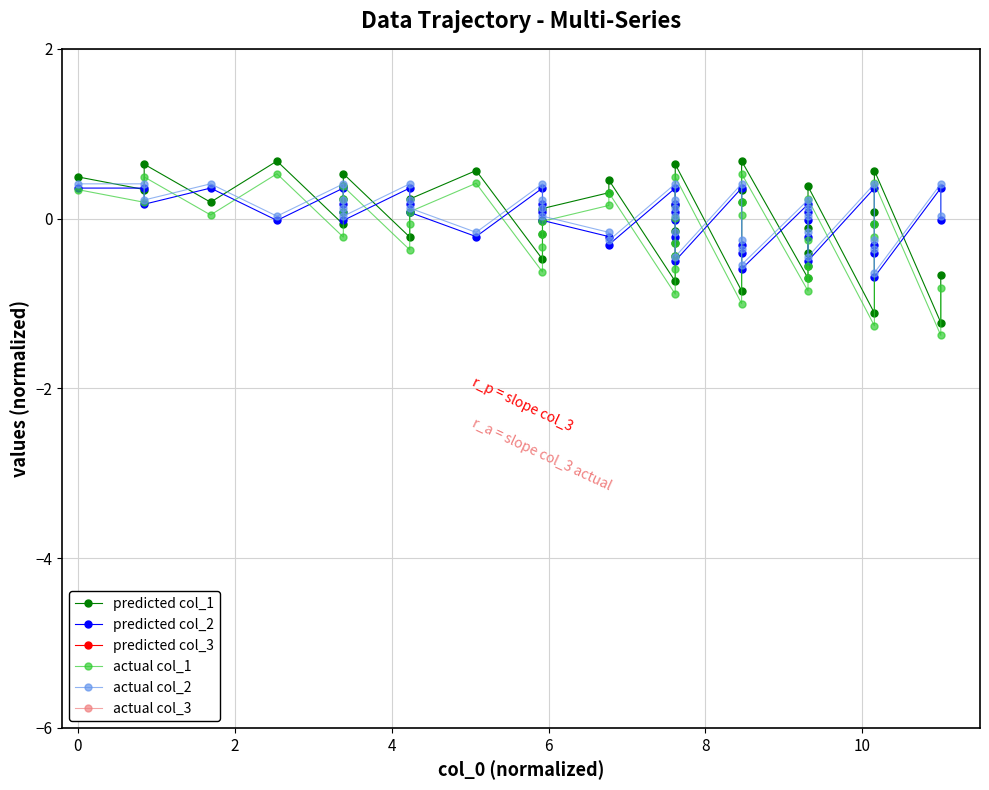

How many lines are shown in the chart?

6